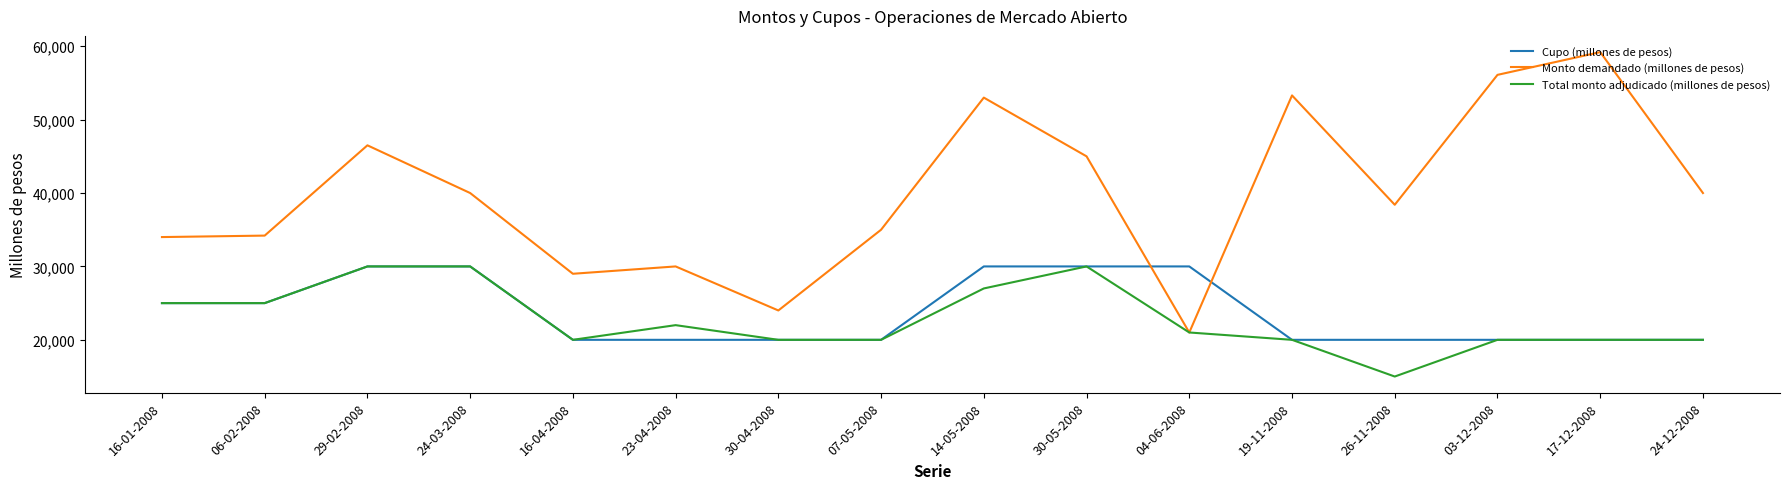

What is the greatest value displayed?

59200